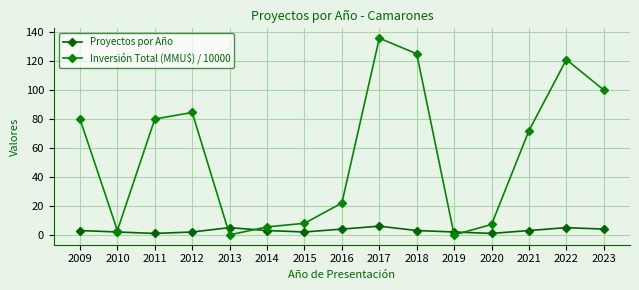

Which series has the largest total across all categories?

Inversión Total (MMU$) / 10000